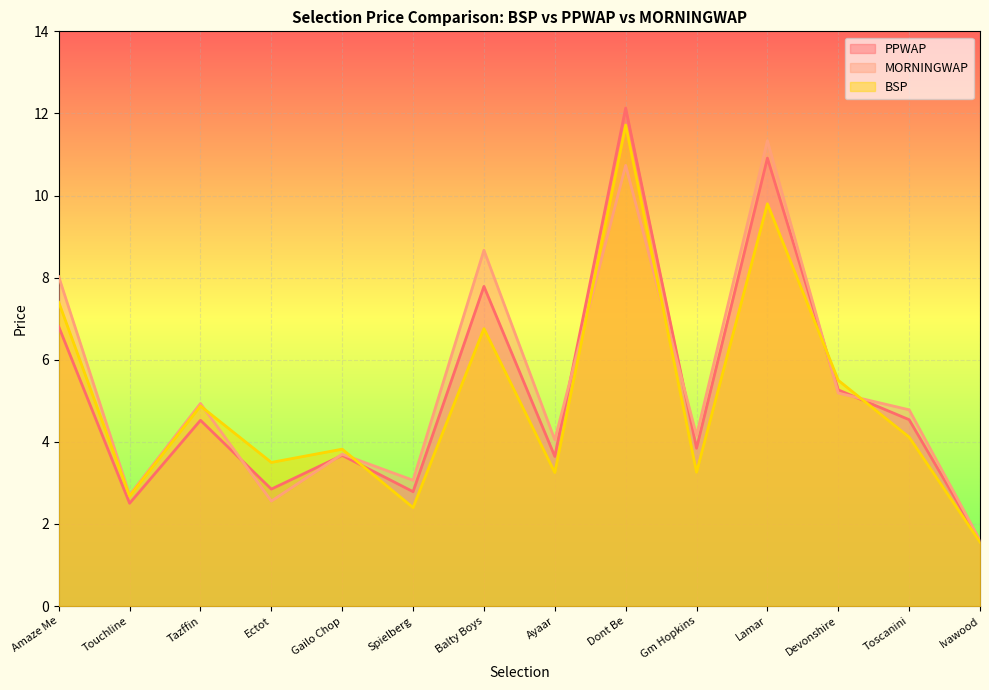

Between which two adjacent categories do MORNINGWAP and PPWAP first intersect?

Tazffin and Ectot